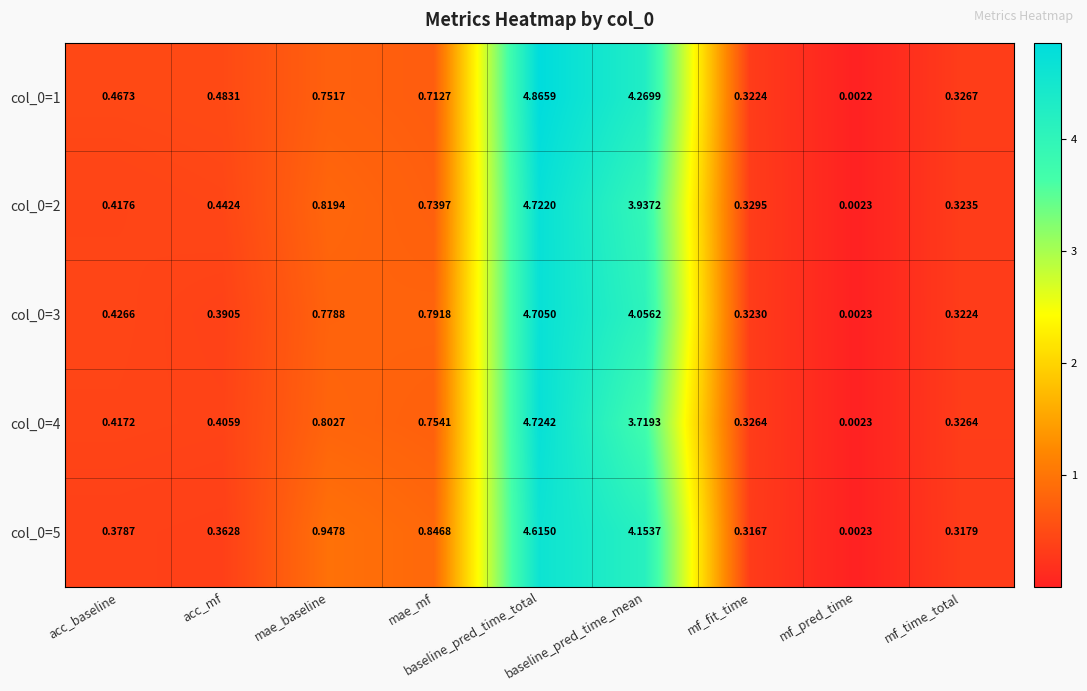

Count the number of data series in this chart.

5